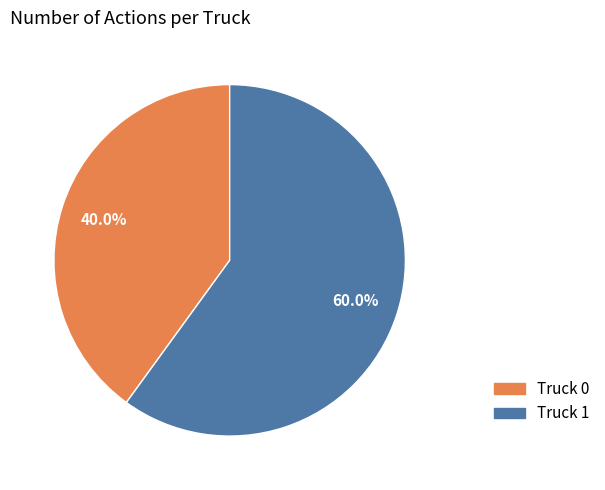

How many segments does this pie chart have?

2